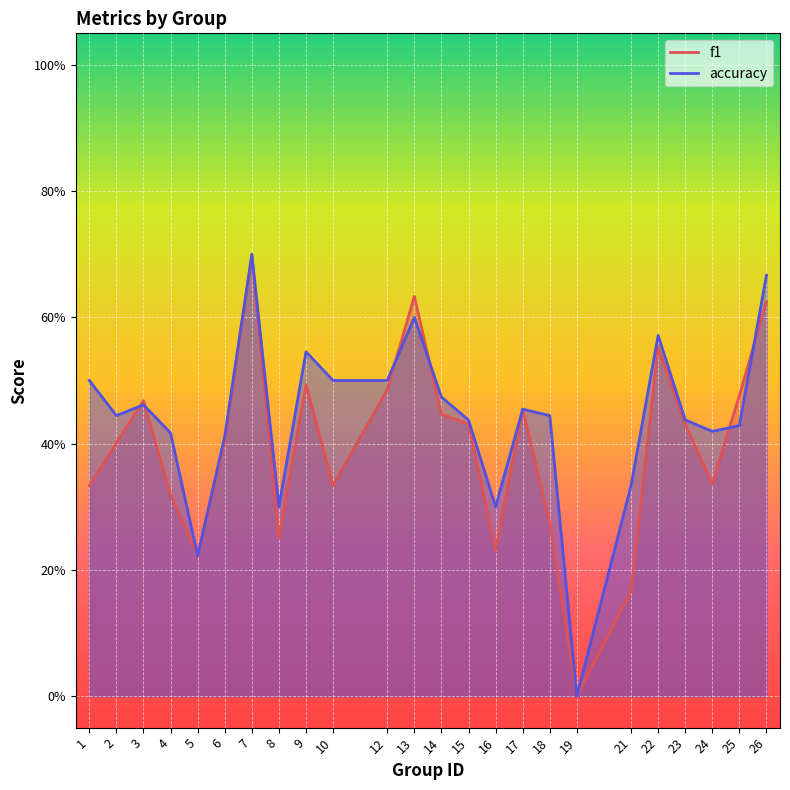

In accuracy, how many points are lower than both neighbors (excluding endpoints)?

6